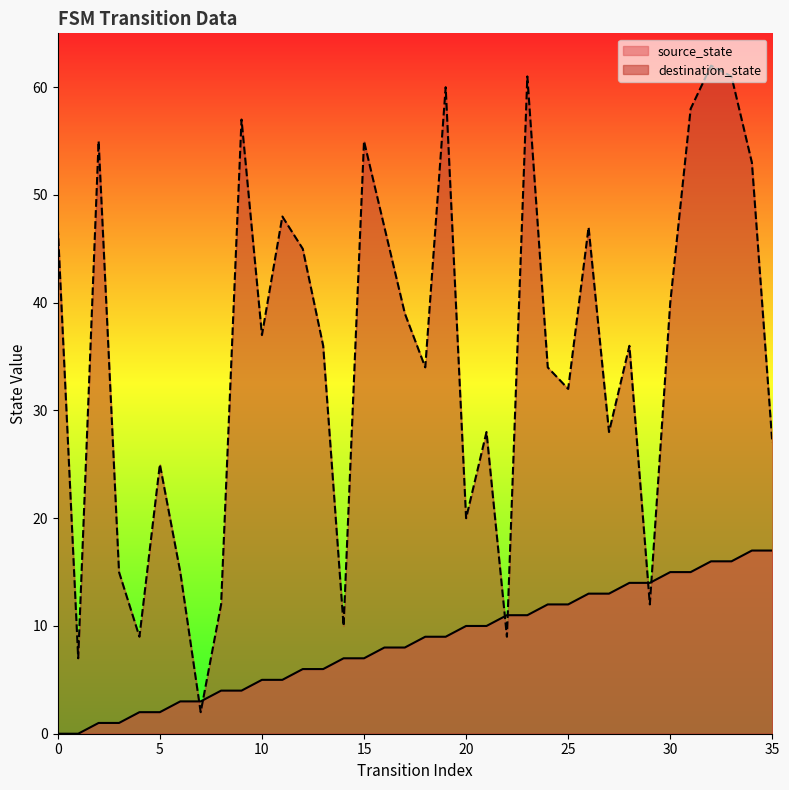

How many lines are shown in the chart?

2